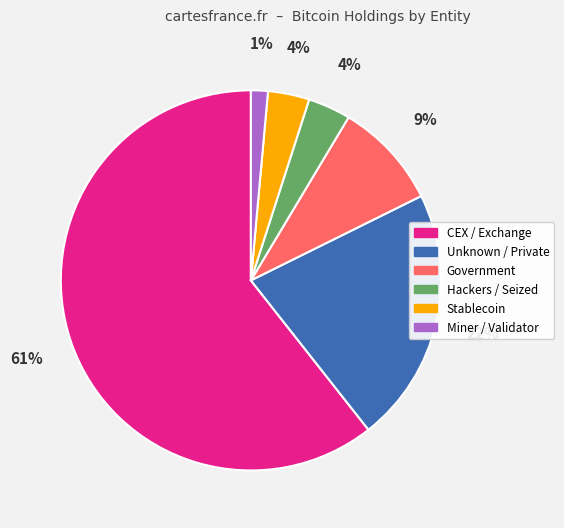

Is there any slice that represents more than half of the pie?

Yes